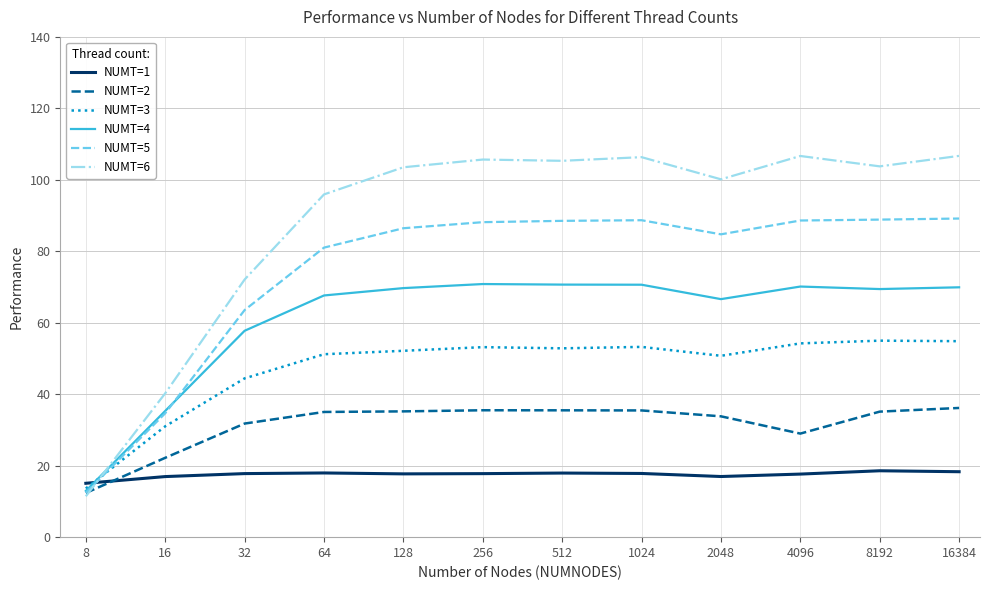

What is the greatest value displayed?

106.7